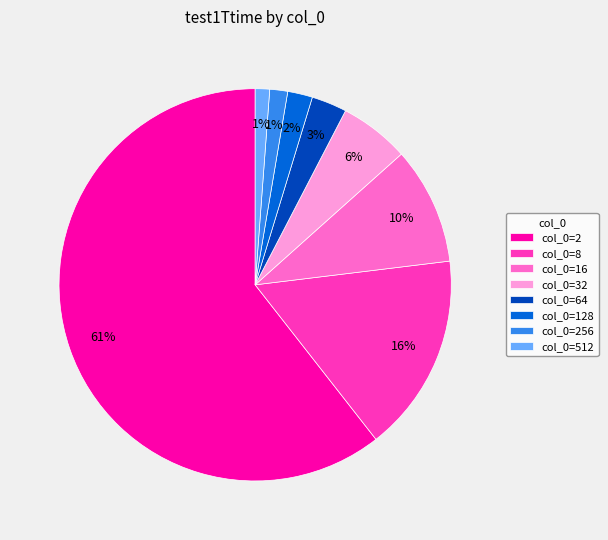

How many slices are in this pie chart?

8